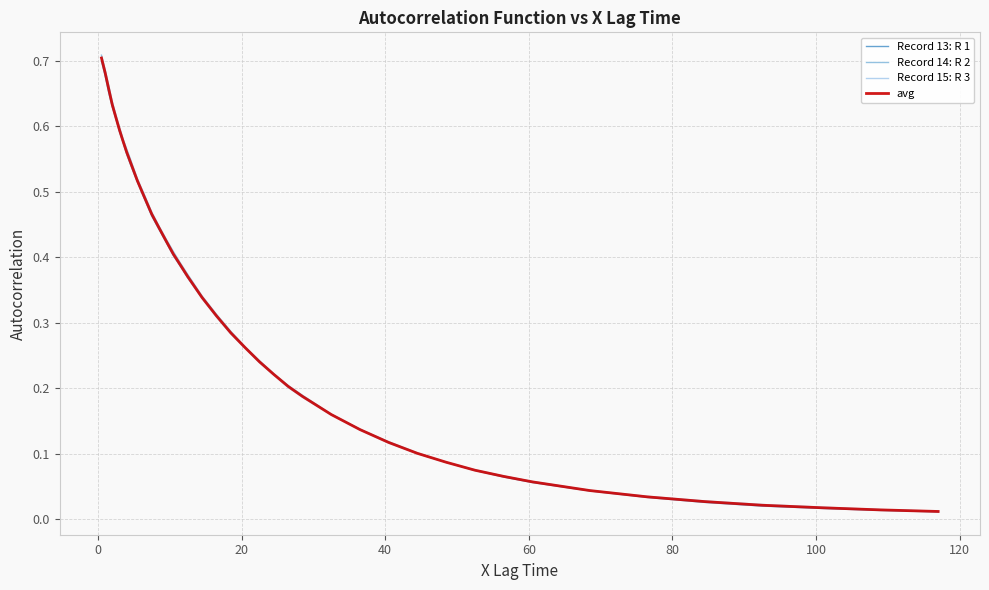

Which series has the widest spread of values?

Record 14: R 2